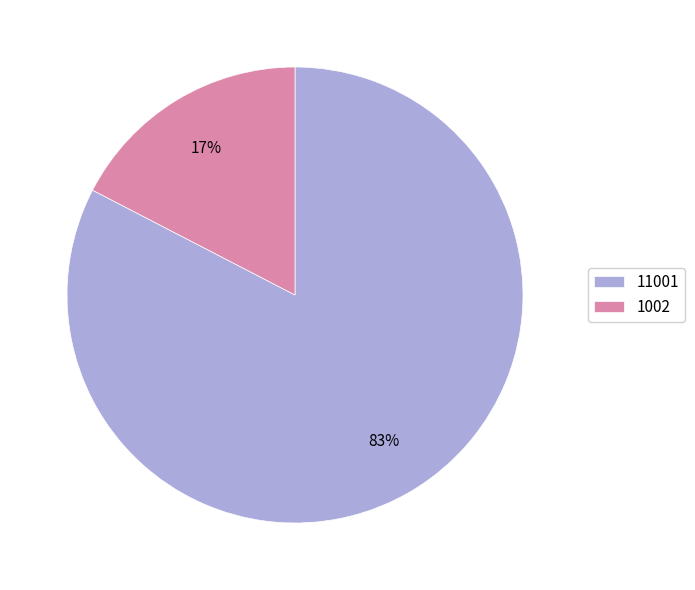

Which has a higher value, 1002 or 11001?

11001